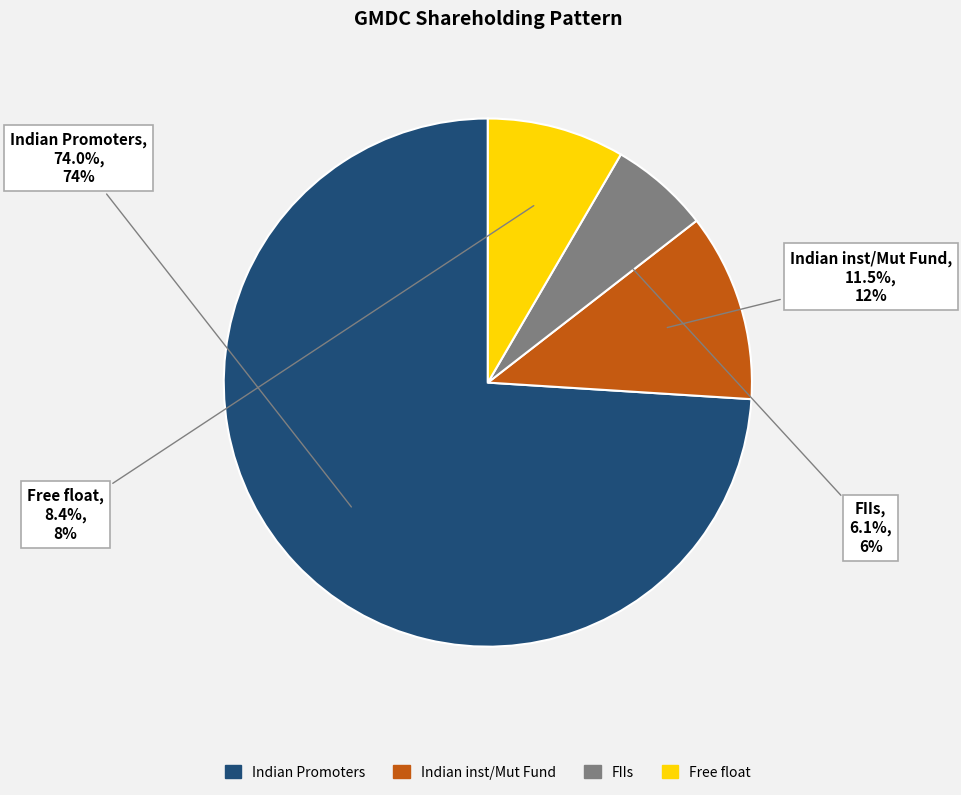

Count the number of slices in the pie.

4